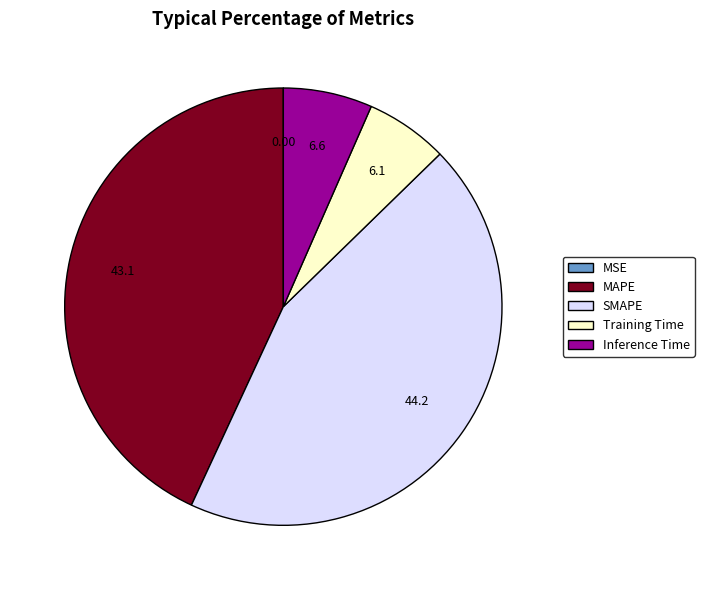

Does any single category account for the majority?

No